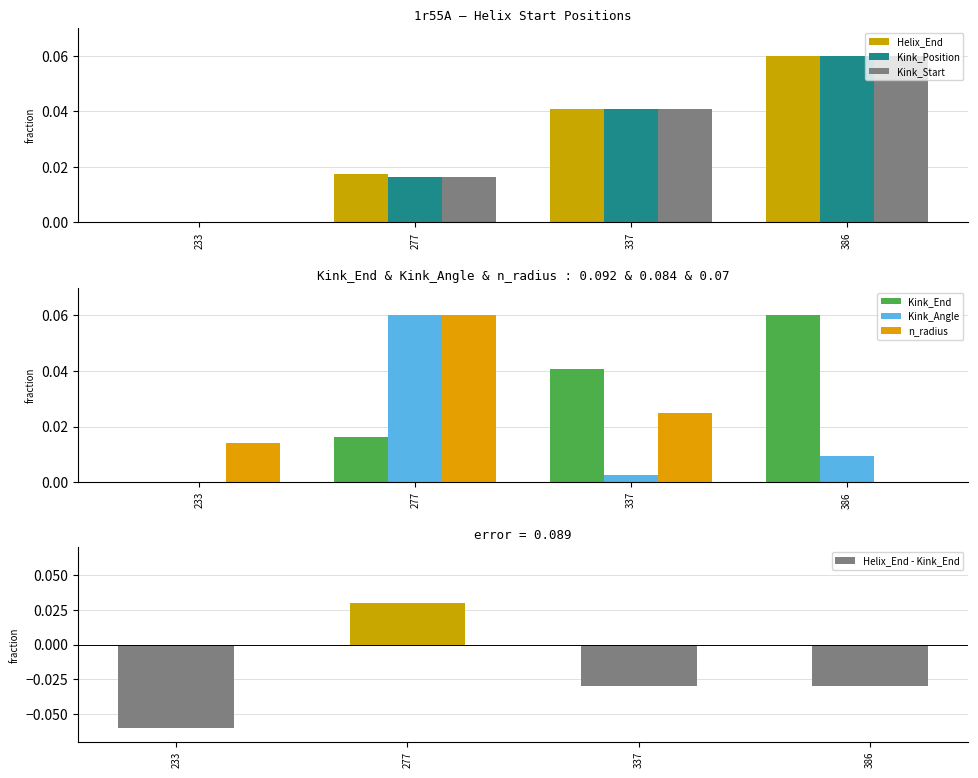

True or false: Kink_Start has a value of 0.1 at 386.

False